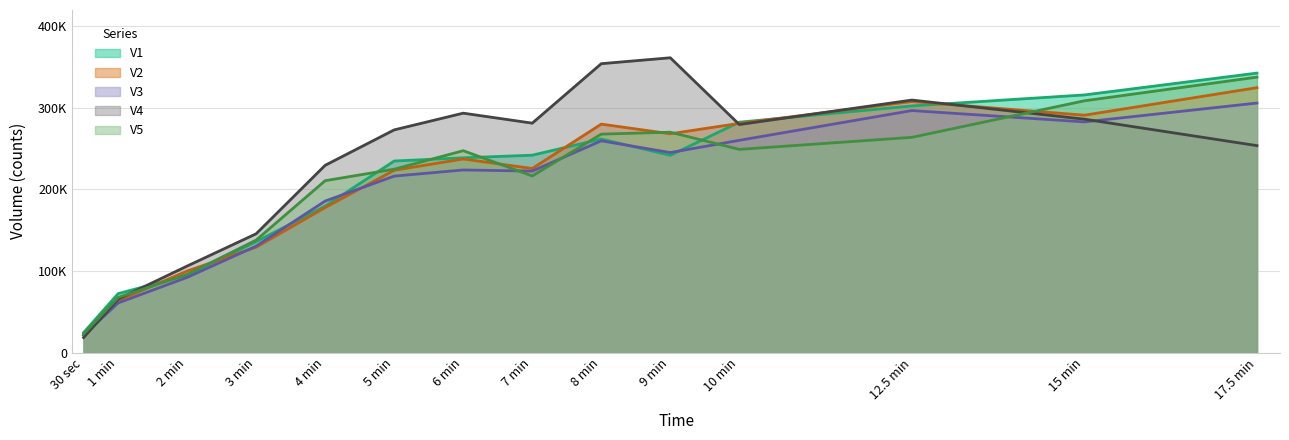

Which category has the highest value in the V2 series?

17.5 min